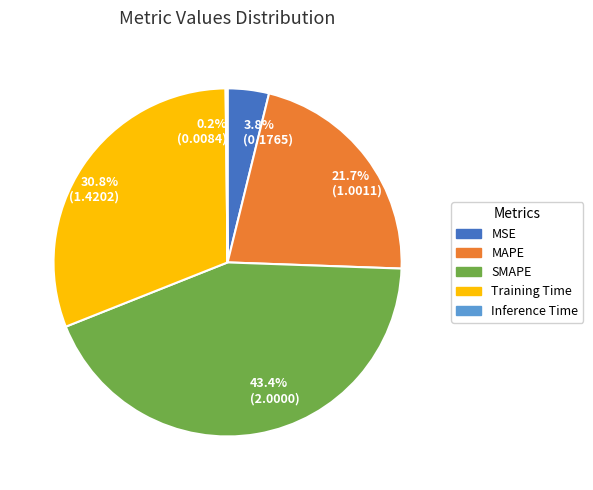

Between 21.7% (1.0011) and 30.8% (1.4202), which is larger?

30.8% (1.4202)